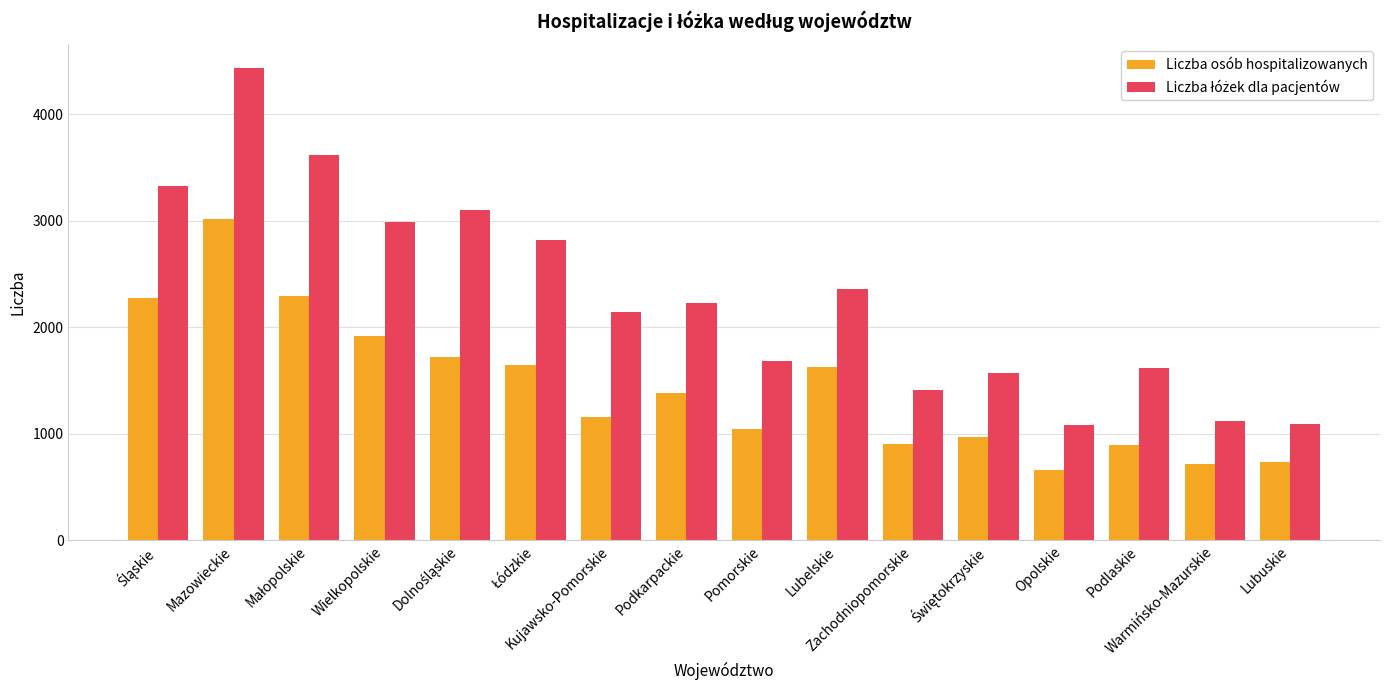

What is the highest value of the Liczba osób hospitalizowanych series?

3014